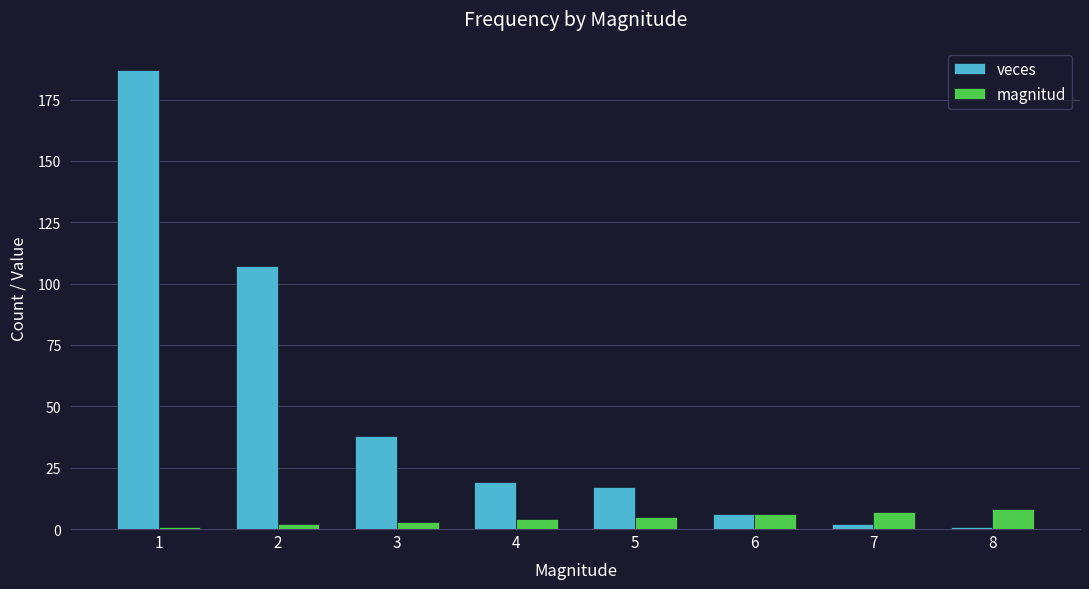

Count the number of categories in the chart.

8